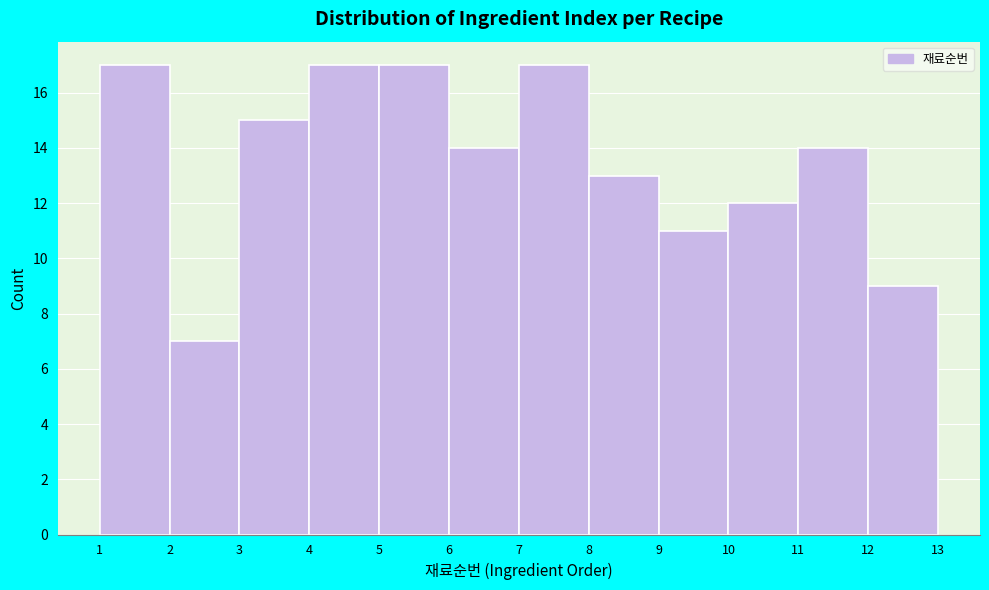

Reading left to right, transcribe this chart: for each bar, give the range it covers on the x-axis and its height. The values are not printed on the chart, so give them approximately, as read against the axis.

1 to 2: 17
2 to 3: 7
3 to 4: 15
4 to 5: 17
5 to 6: 17
6 to 7: 14
7 to 8: 17
8 to 9: 13
9 to 10: 11
10 to 11: 12
11 to 12: 14
12 to 13: 9